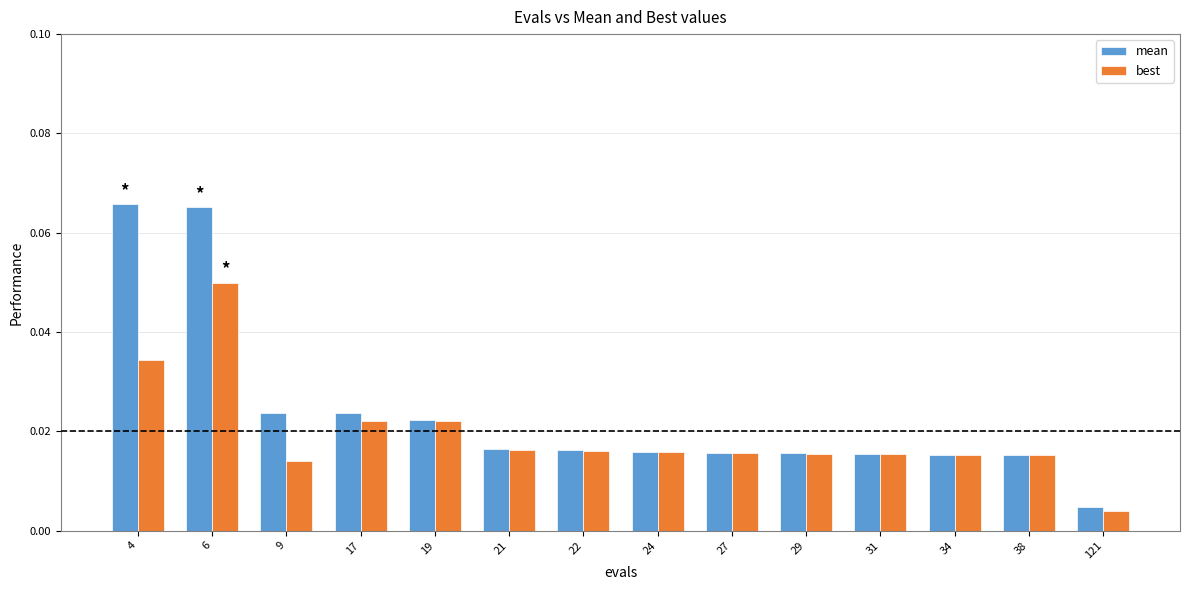

Rank the series by their maximum value, from highest to lowest.

mean, best